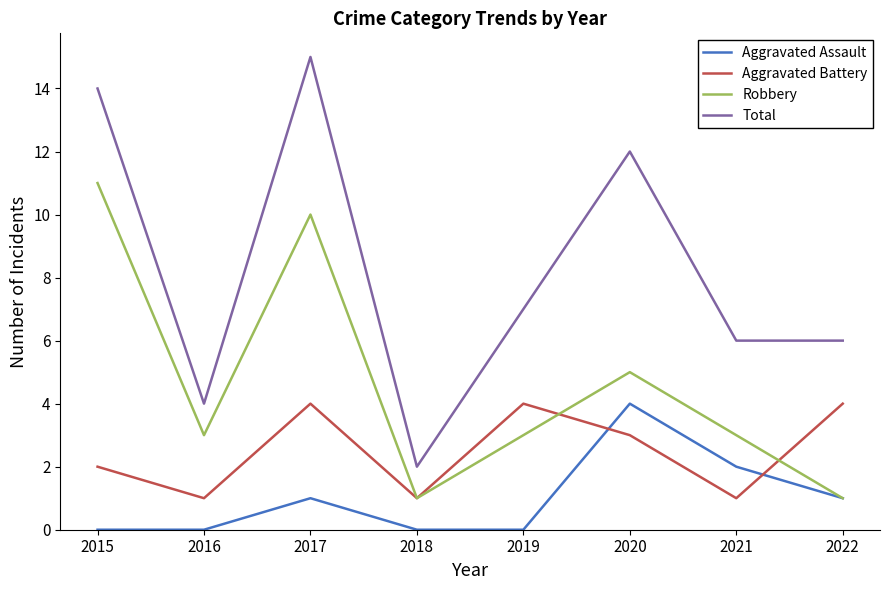

What is the difference between the highest and lowest values at 2020?

9